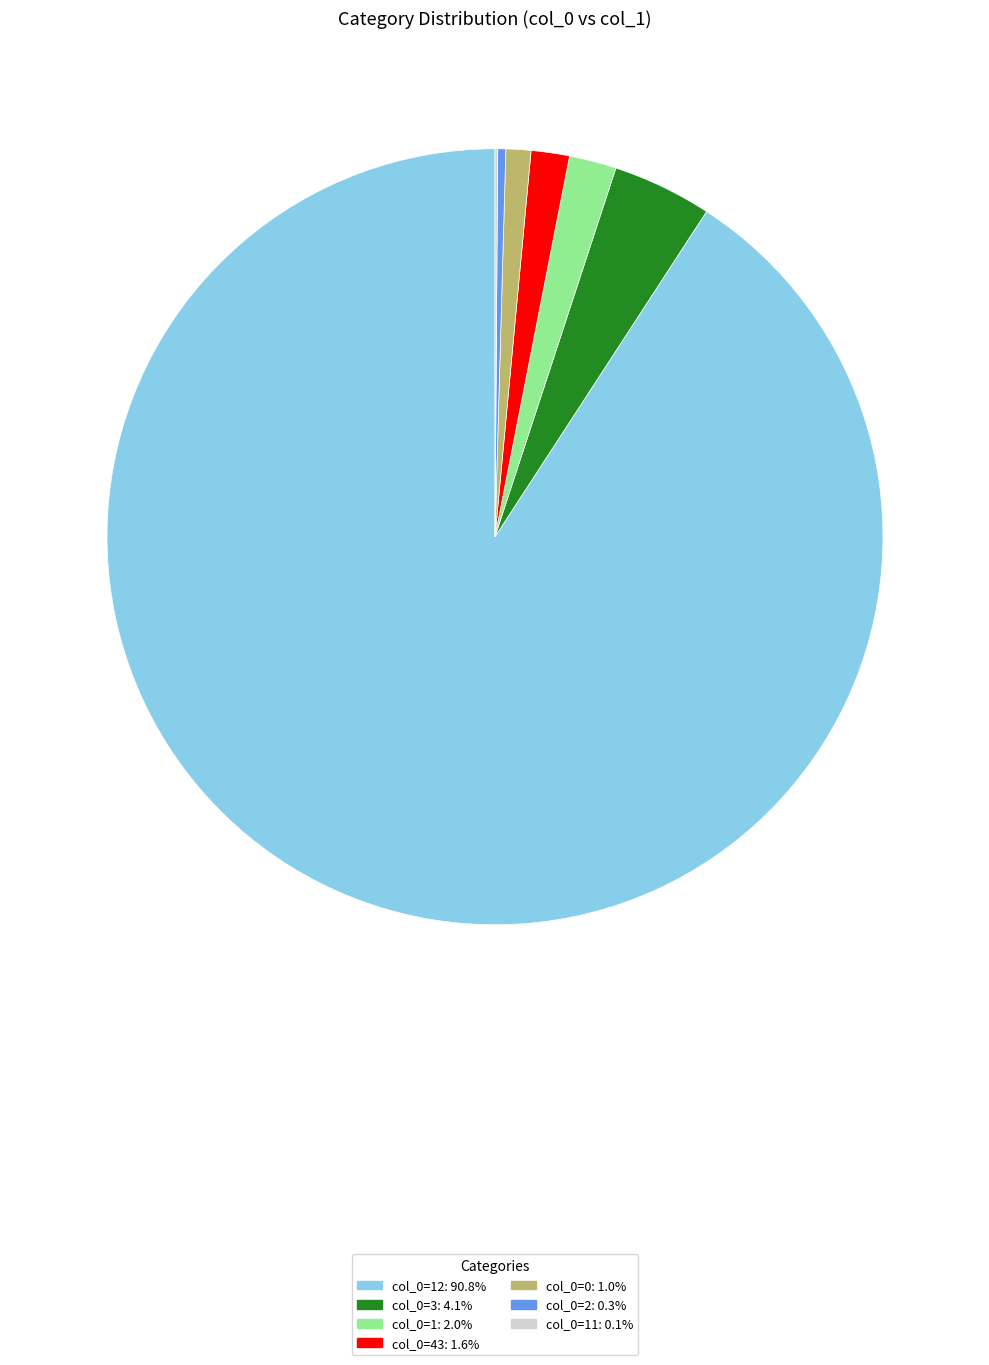

Does any single category account for the majority?

Yes